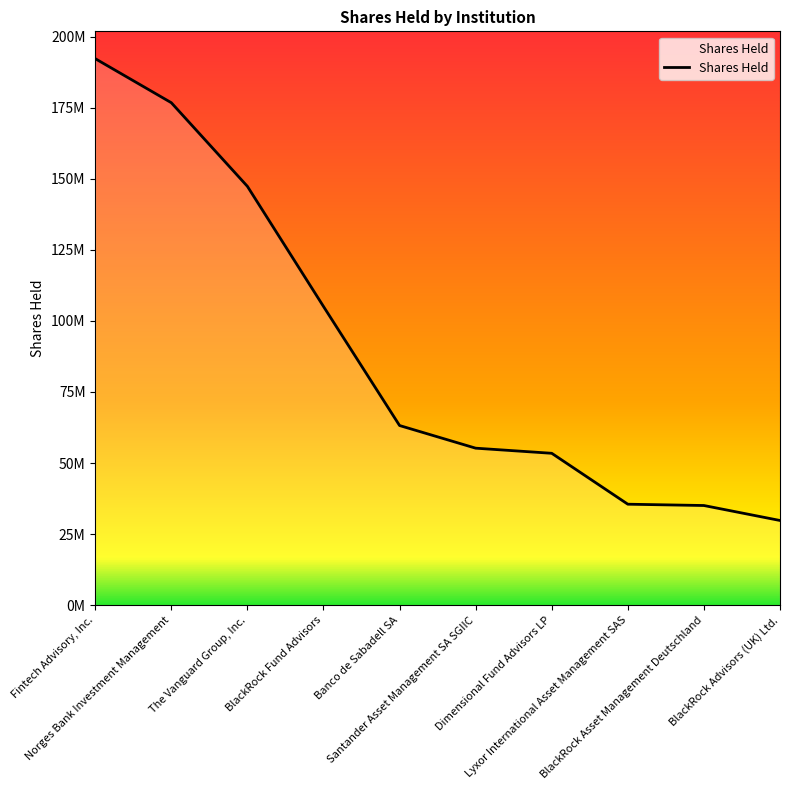

What is the sum of the values at Lyxor International Asset Management SAS and BlackRock Asset Management Deutschland?

70606843